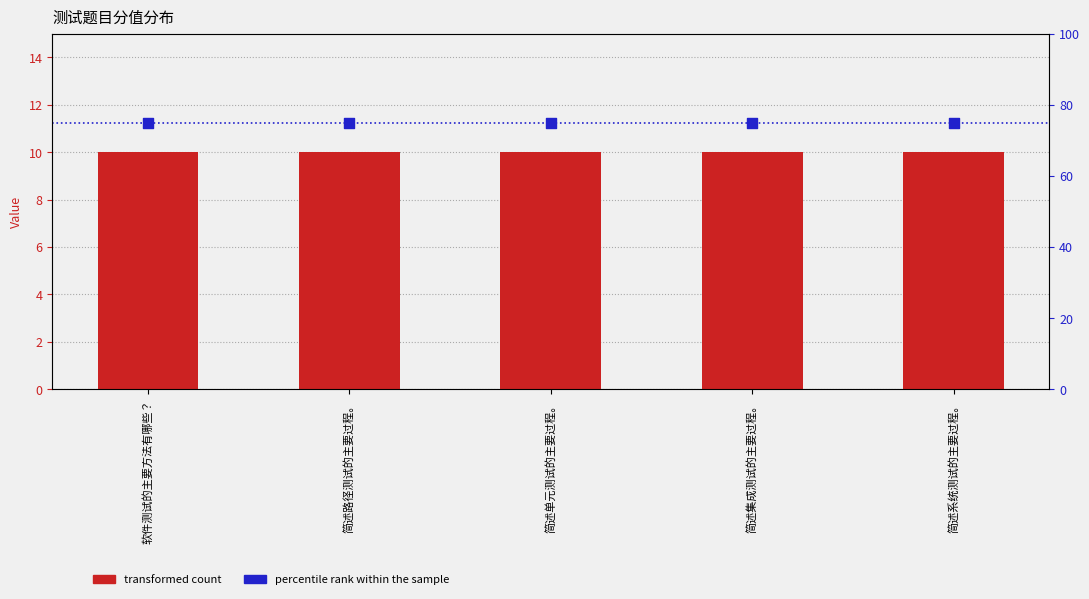

Which series reaches the minimum Y coordinate?

transformed count